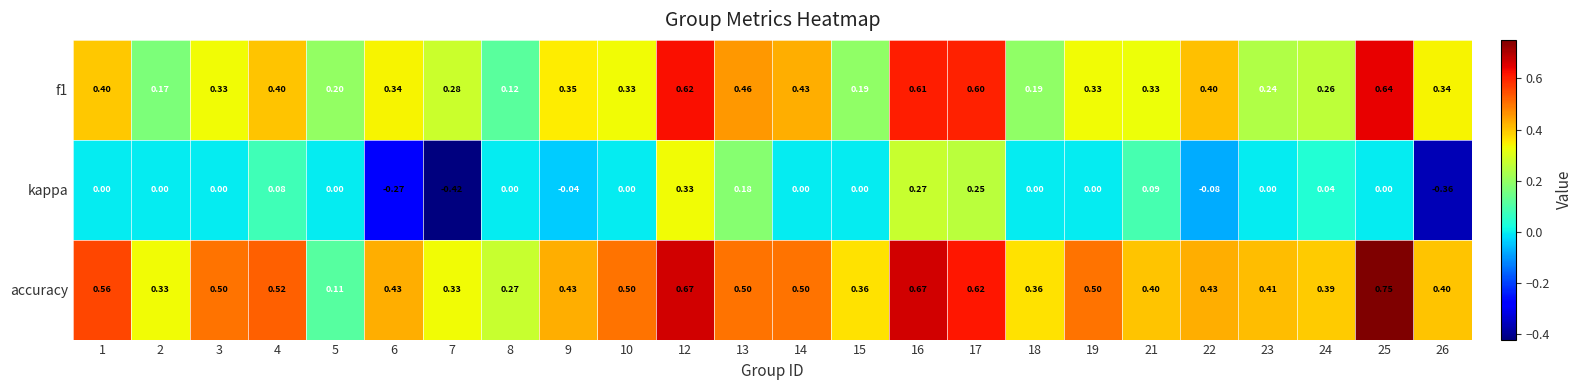

What is the total value across all series at 2?

0.5